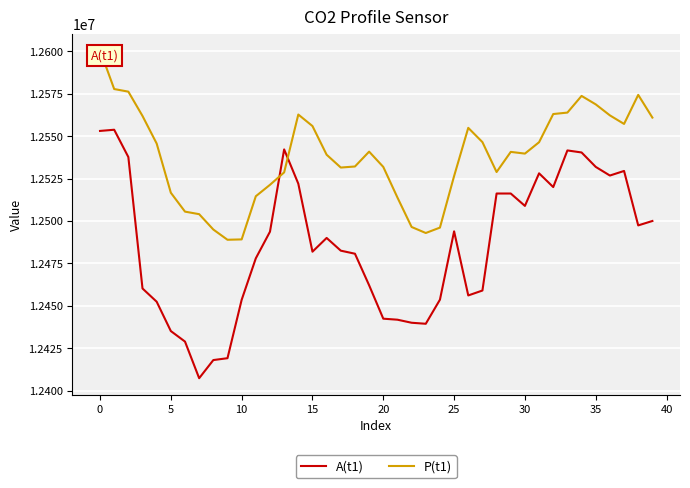

Between 16 and 27, which series saw the biggest shift?

A(t1)